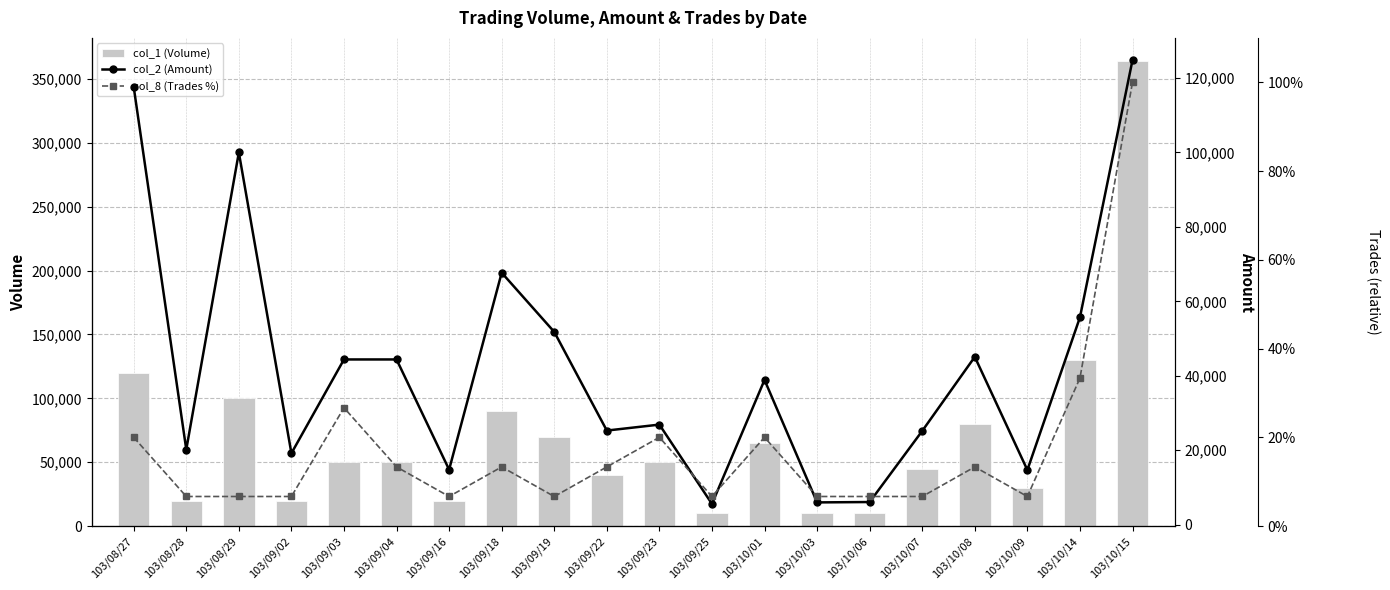

What is the difference between the maximum and second lowest values in the col_1 (Volume) series?

354000